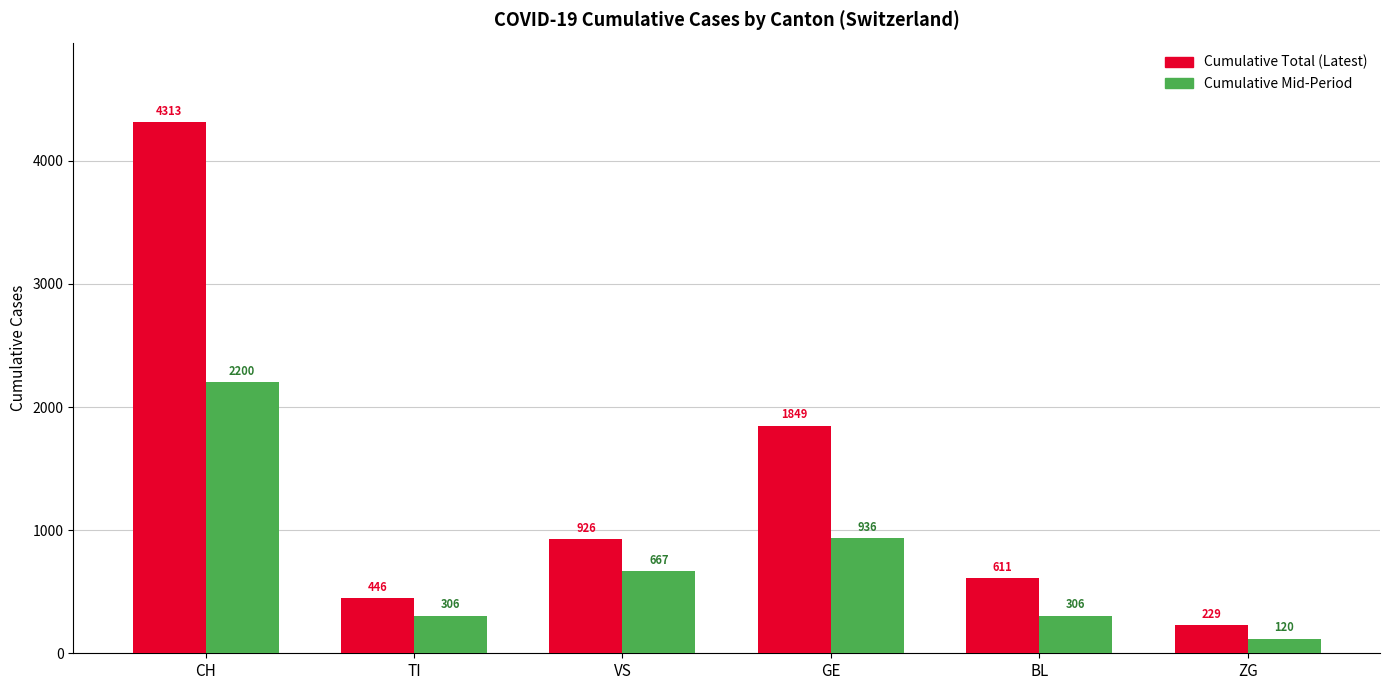

How many groups of bars are there?

6